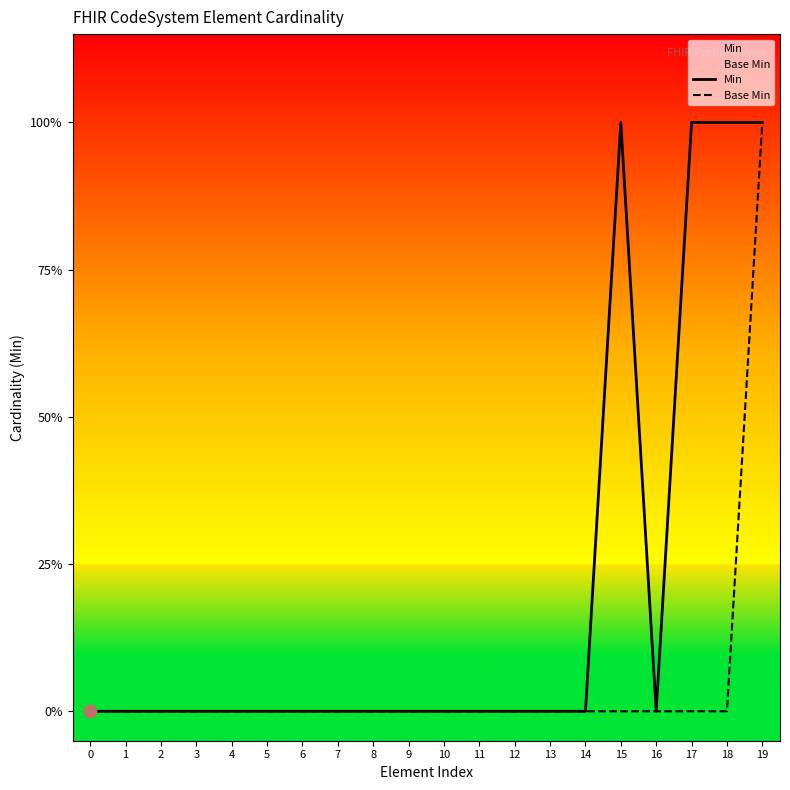

Is the value of Min at 14 greater than the value of Base Min at 9?

No